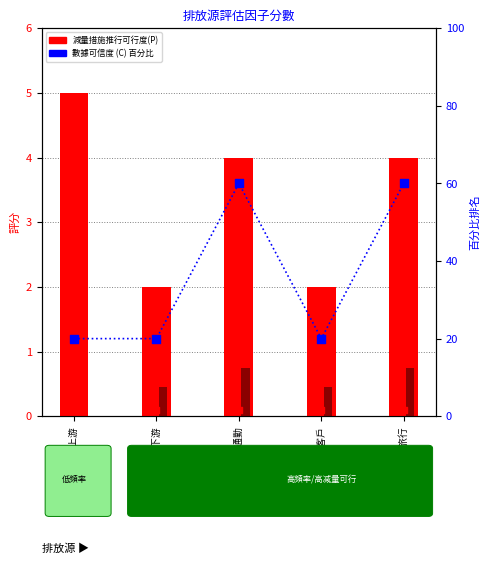

Which series reaches the minimum Y coordinate?

排放因子來源 (R)